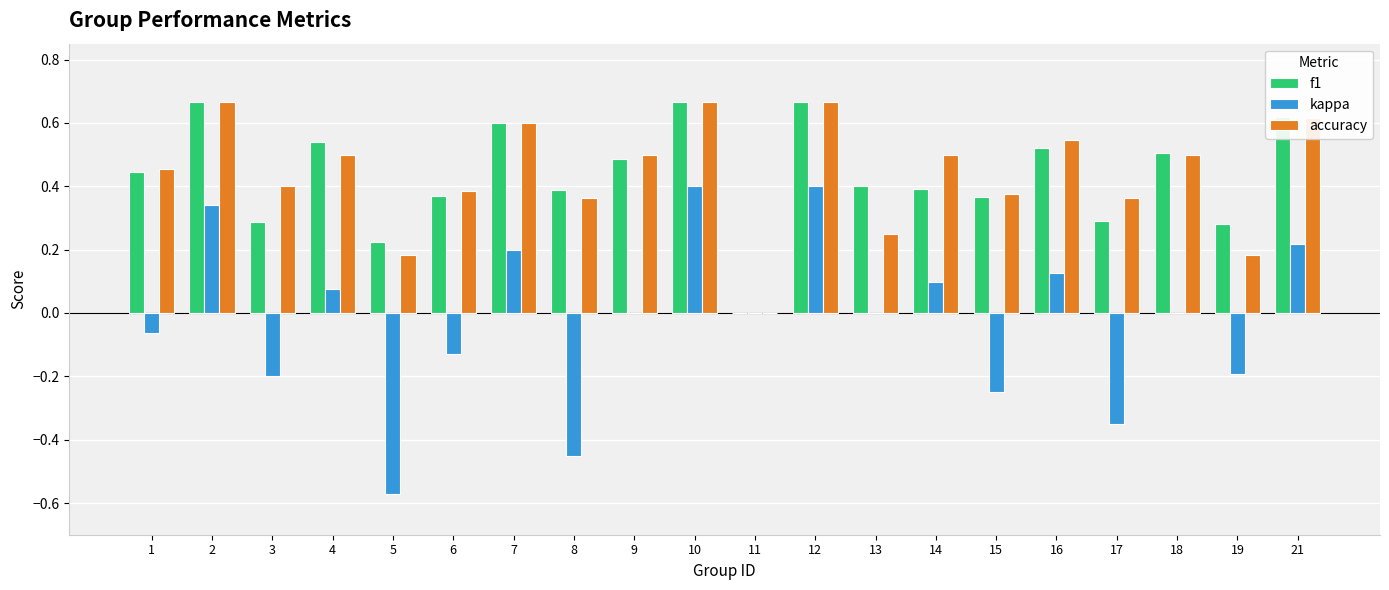

True or false: f1 has a value of 0.4 at 14.

True